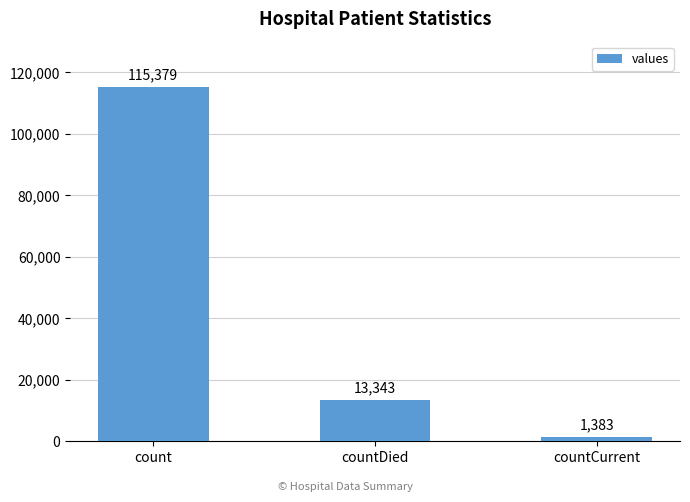

Reading right to left, what are all the values shown in this chart?

1383	13343	115379